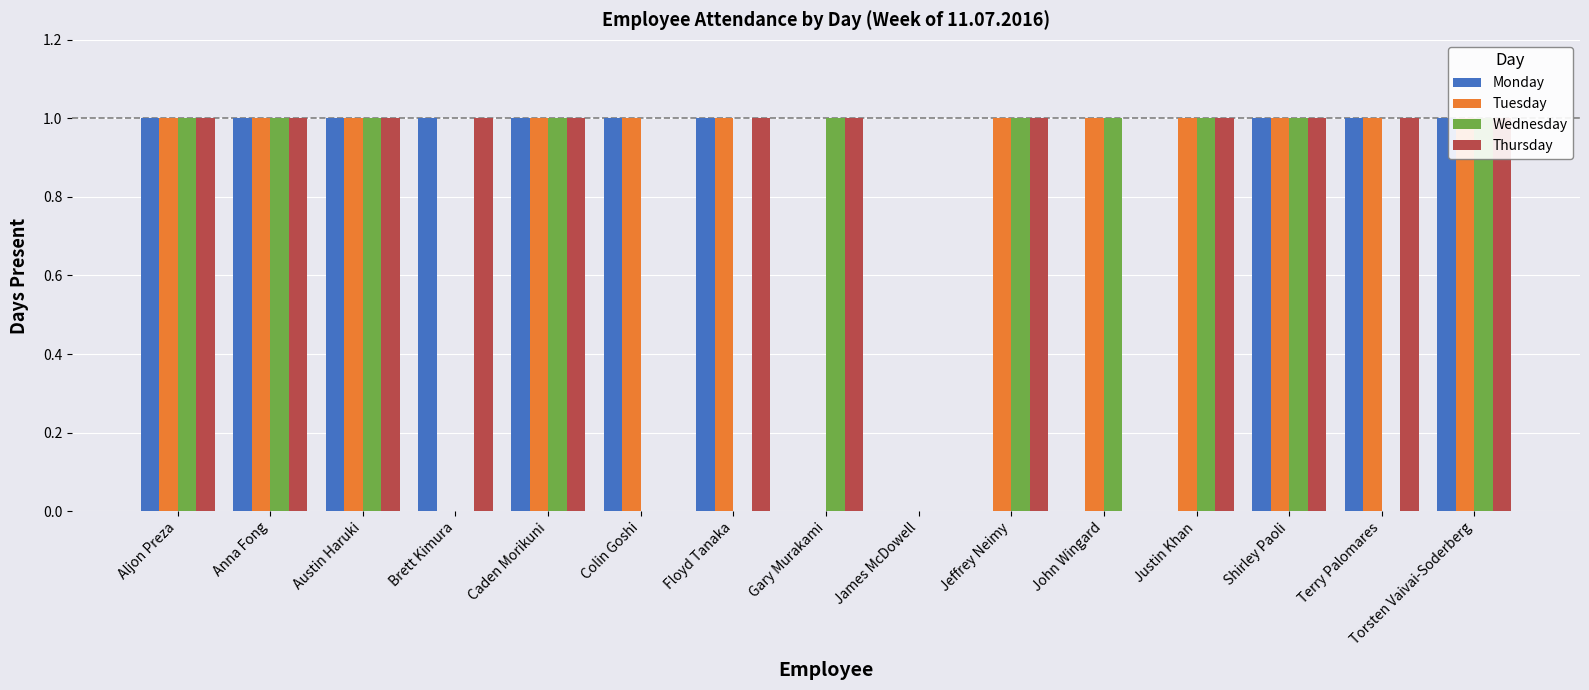

Which has a higher value, James McDowell or Justin Khan?

James McDowell